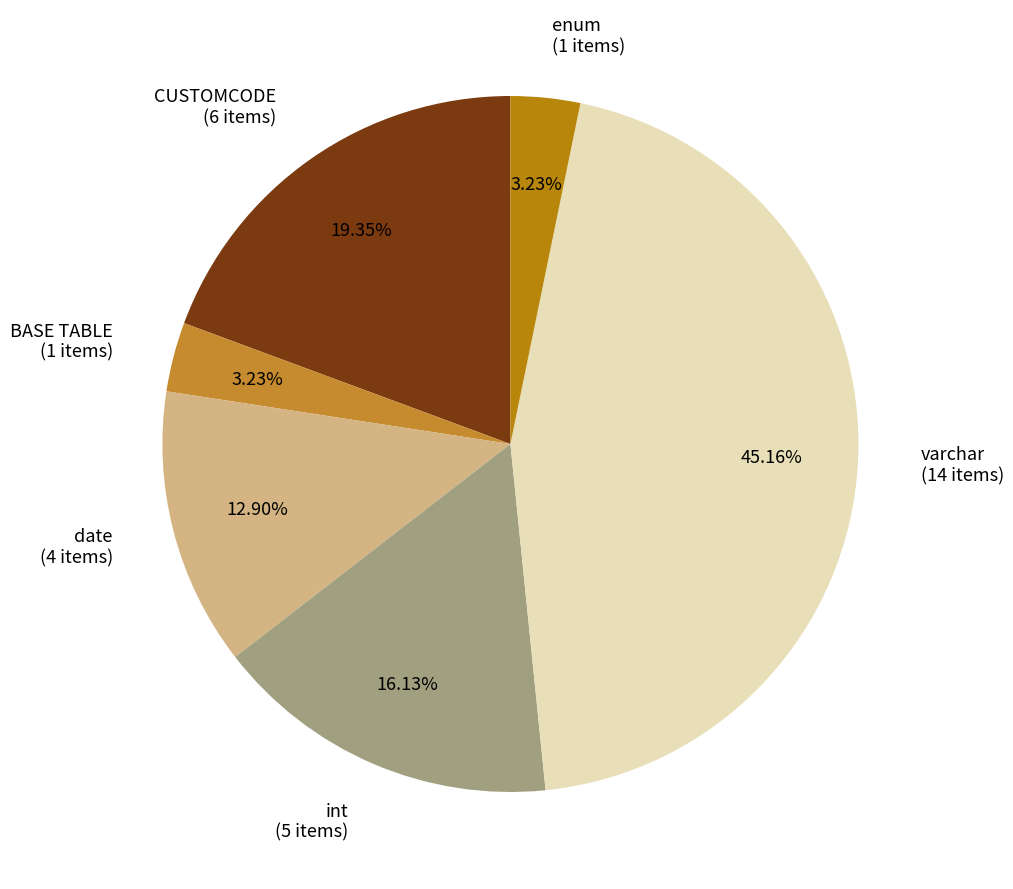

Does CUSTOMCODE represent more than half of the total?

No